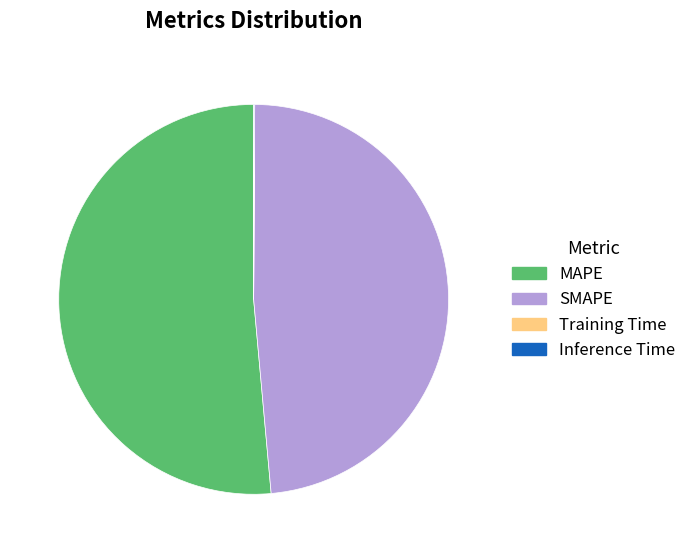

Does MAPE account for over 50% of the chart?

Yes